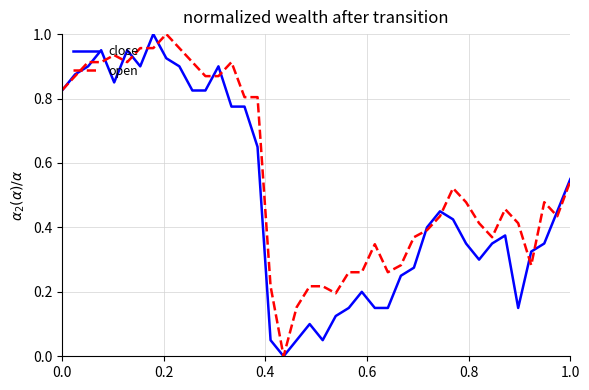

Which series has the largest total across all categories?

open